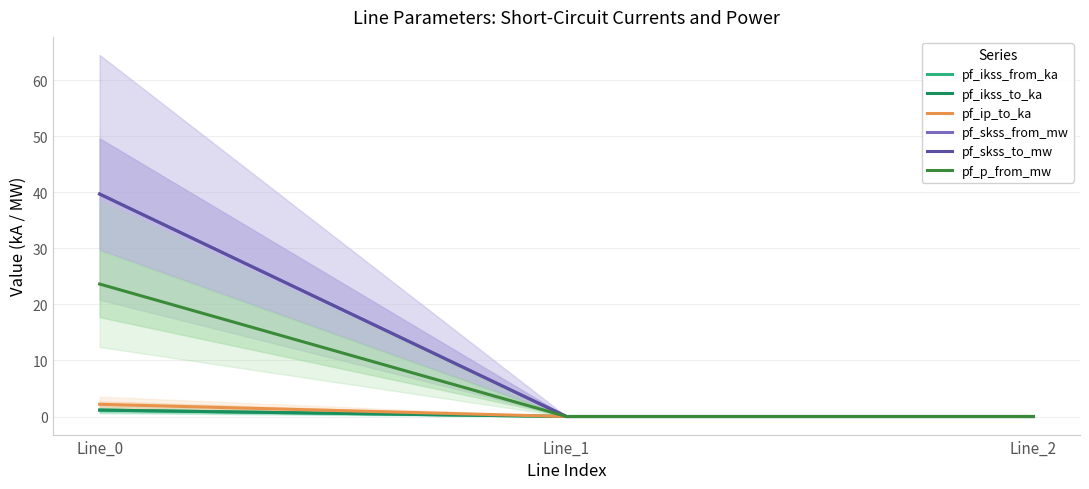

At which category is the sum across all series the highest?

Line_0